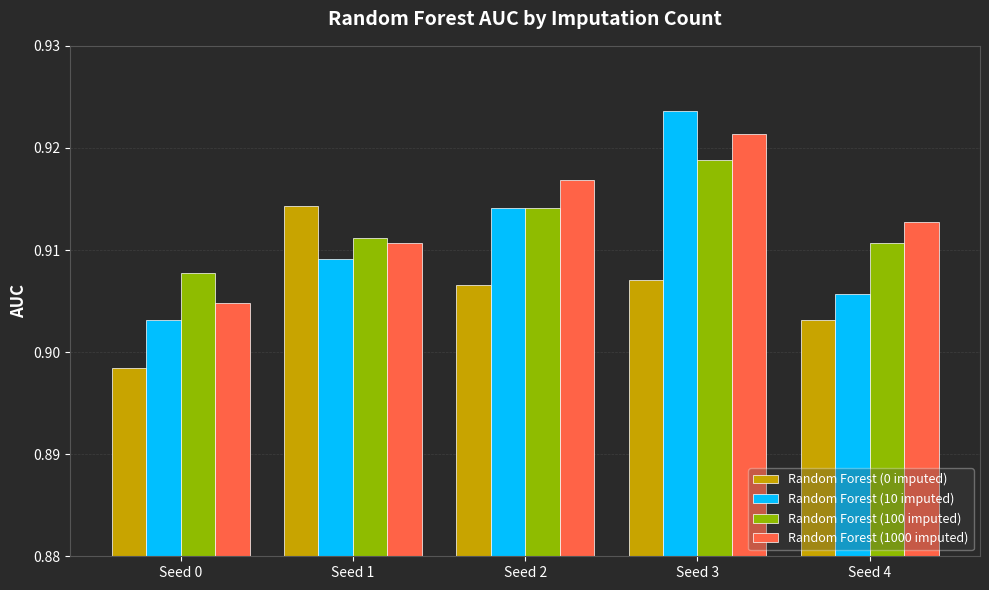

What are all the series names shown in the legend?

Random Forest (0 imputed), Random Forest (10 imputed), Random Forest (100 imputed), Random Forest (1000 imputed)